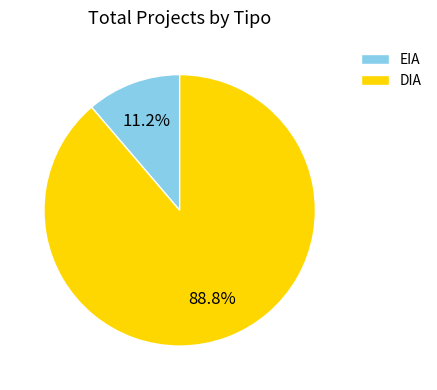

Combined, what portion of the pie is DIA and EIA?

100.0%